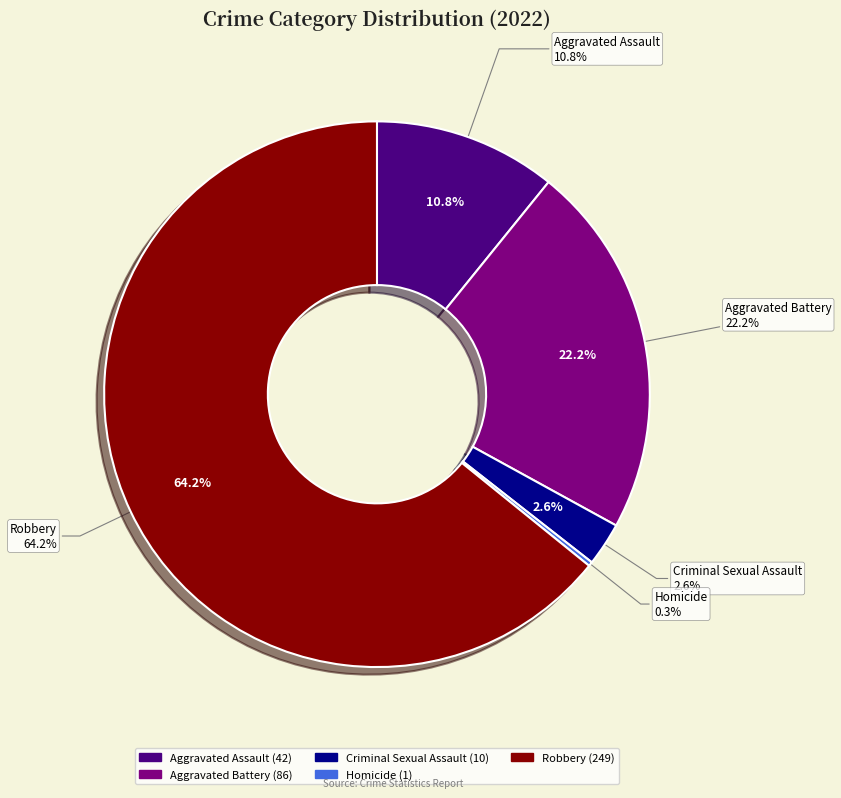

To the nearest percent, what is the average slice percentage?

20%